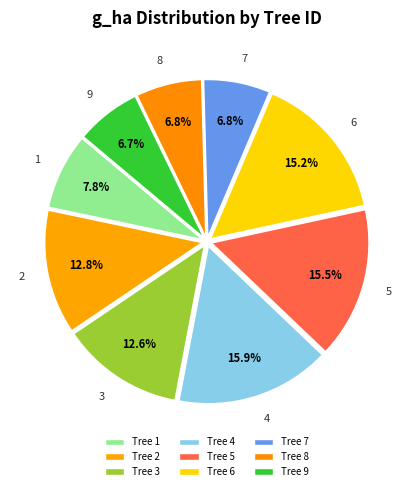

The 9 slice represents 7% of the pie. True or false?

True